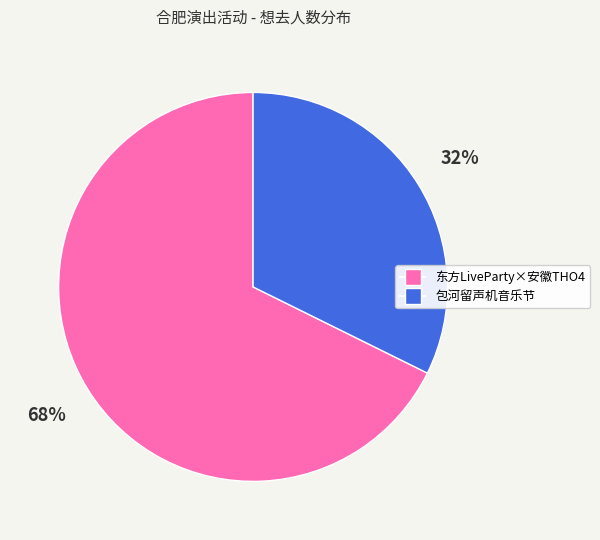

Count the number of slices in the pie.

2